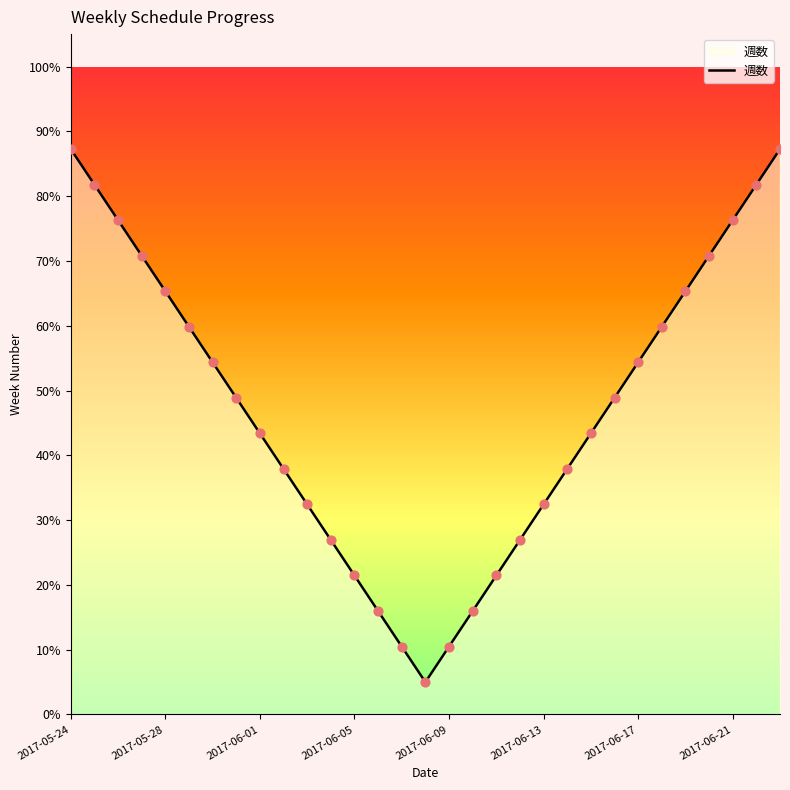

Which has a higher value, 11 or 28?

28